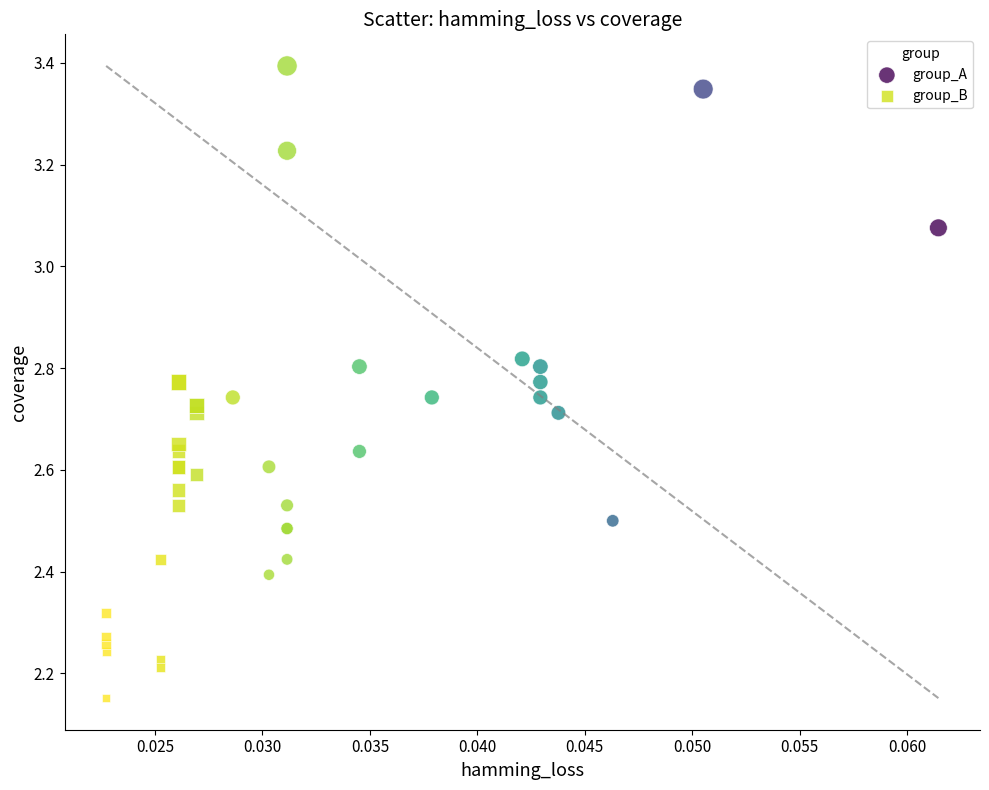

Which series has the largest Y range (max minus min)?

group_A